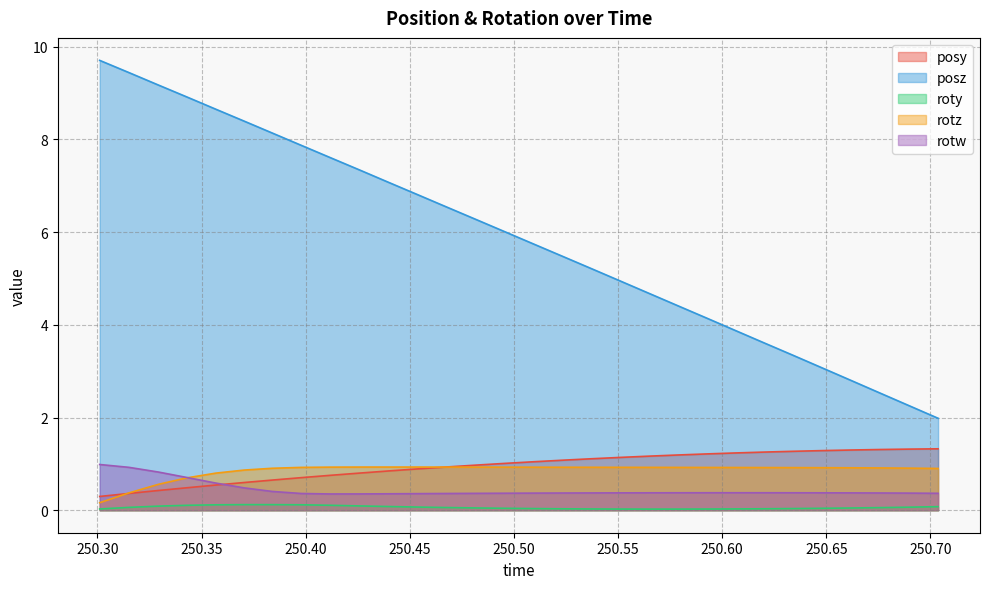

What is the value of the rotw point at the 6th from the left?

0.5